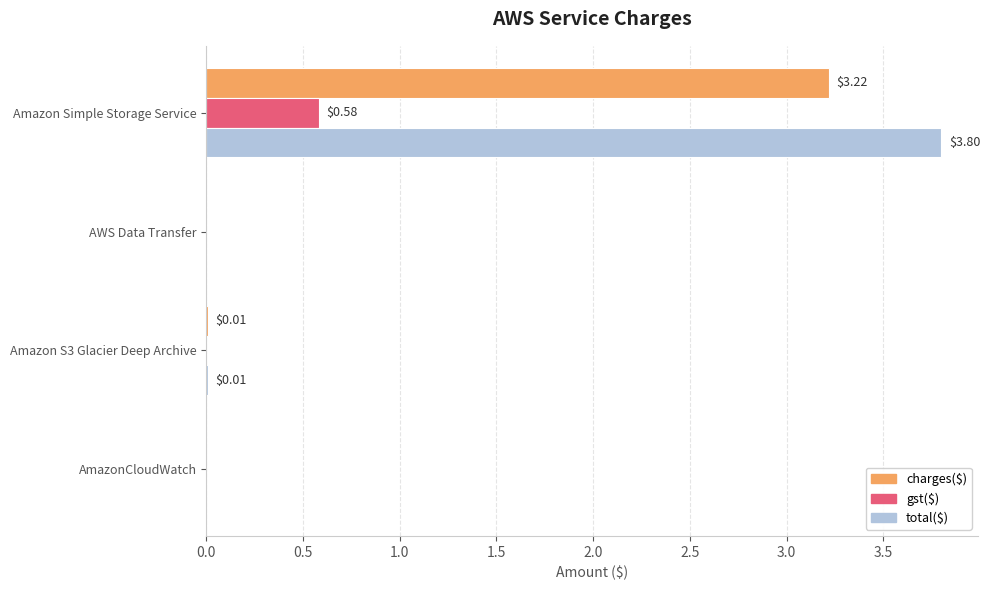

What is the sum of all charges($) values?

3.2